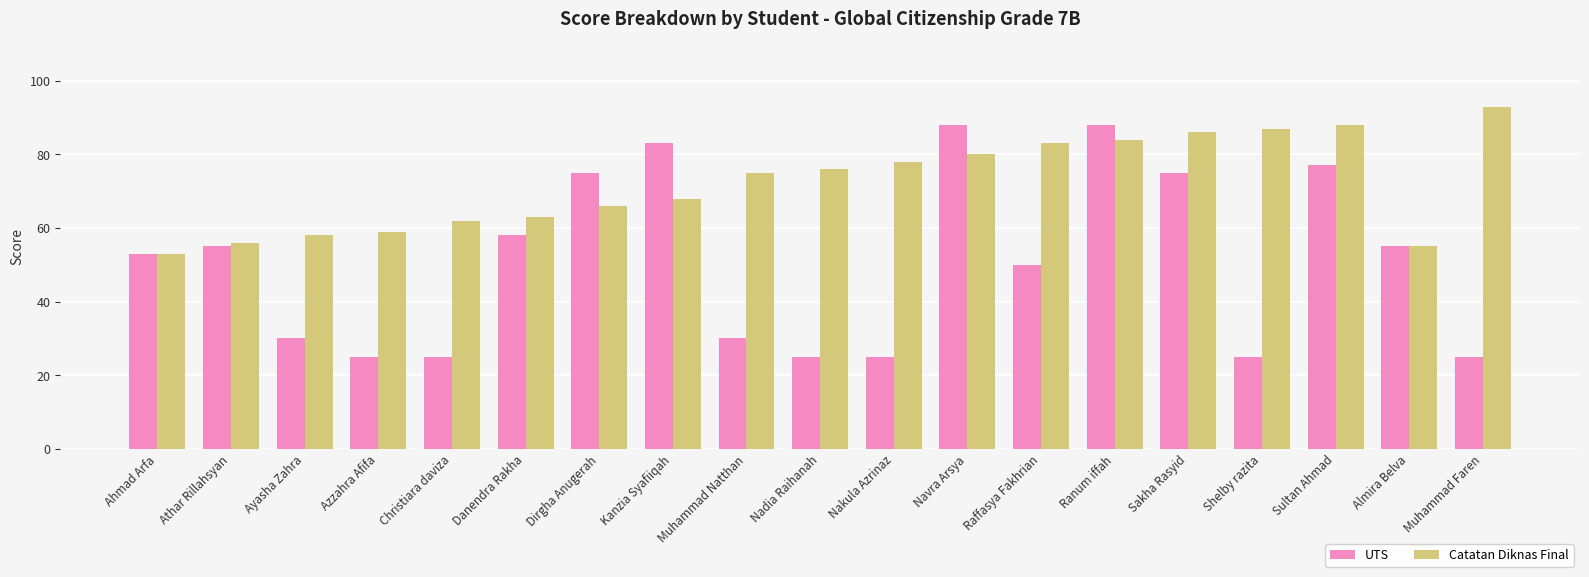

Count the number of data series in this chart.

2